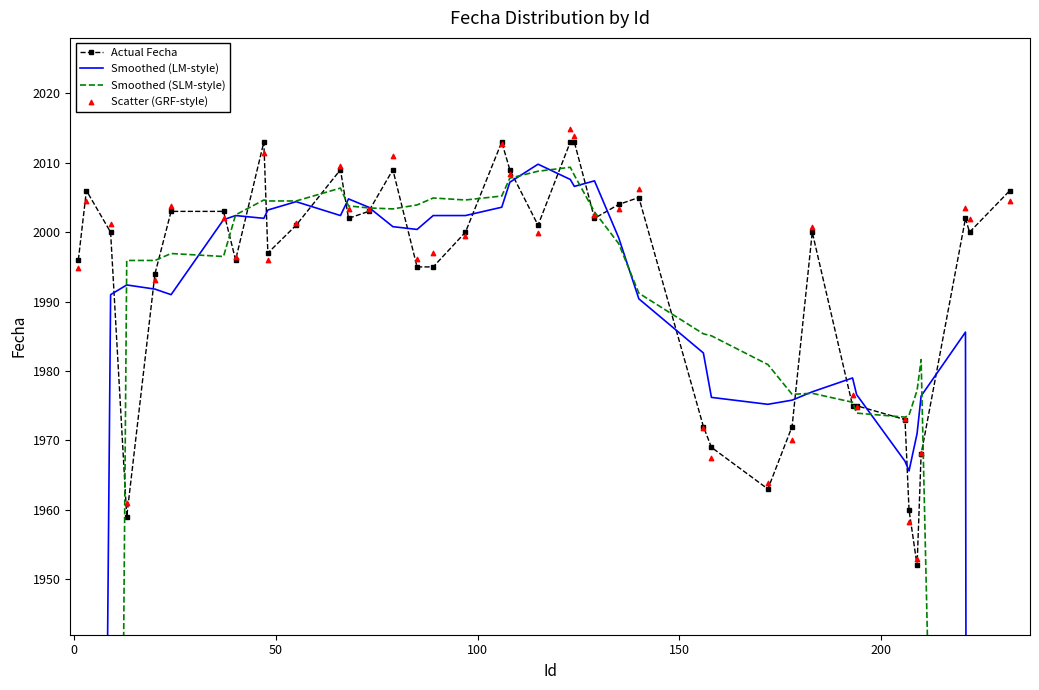

What is the total value across all series at 14?

8024.1